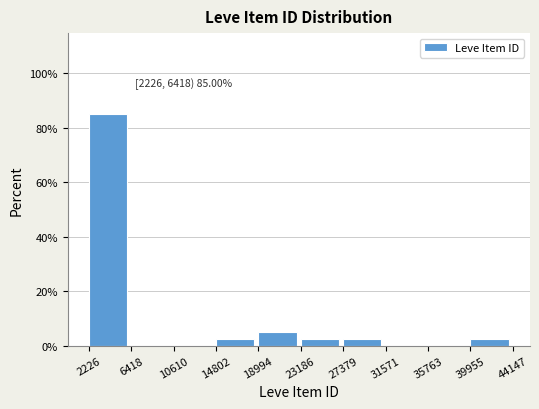

Over which range of the x-axis is the bar tallest?

2226 to 6418